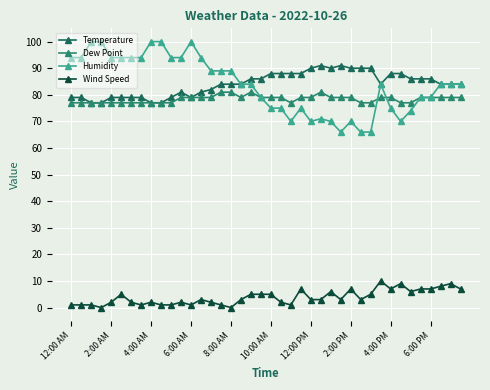

How many categories are shown in the chart?

40